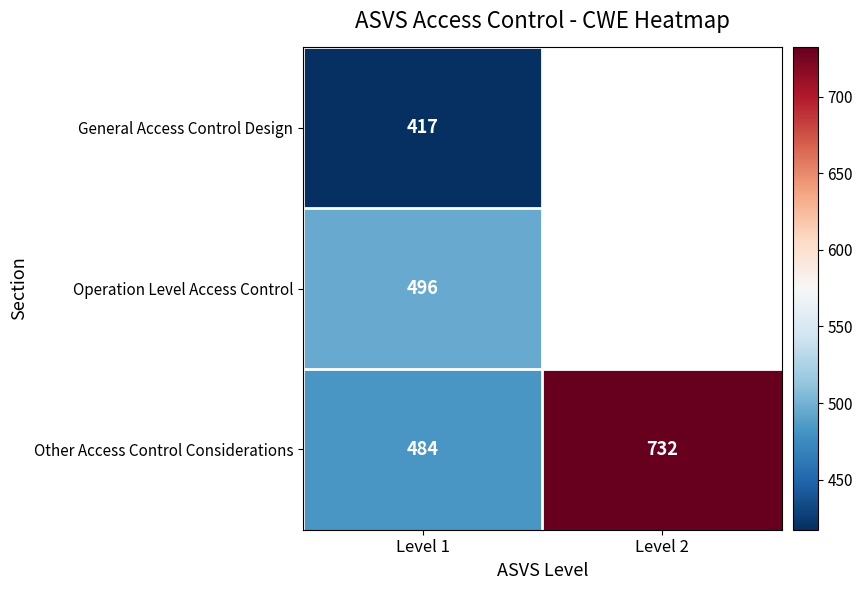

At which category does the chart reach its minimum across all series?

Level 1